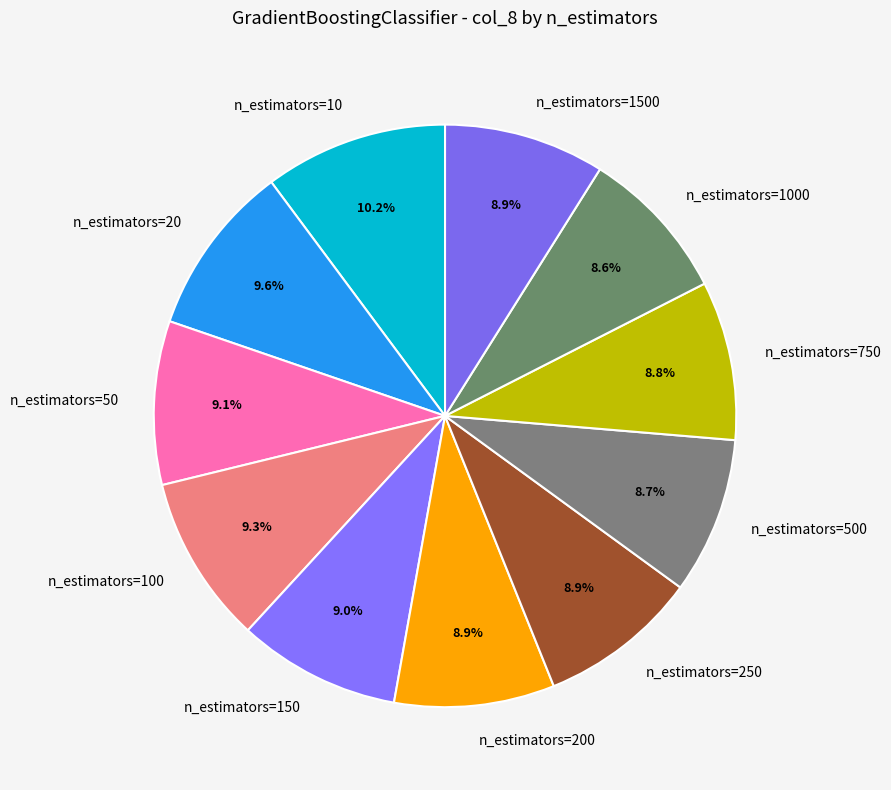

How many slices are in this pie chart?

11